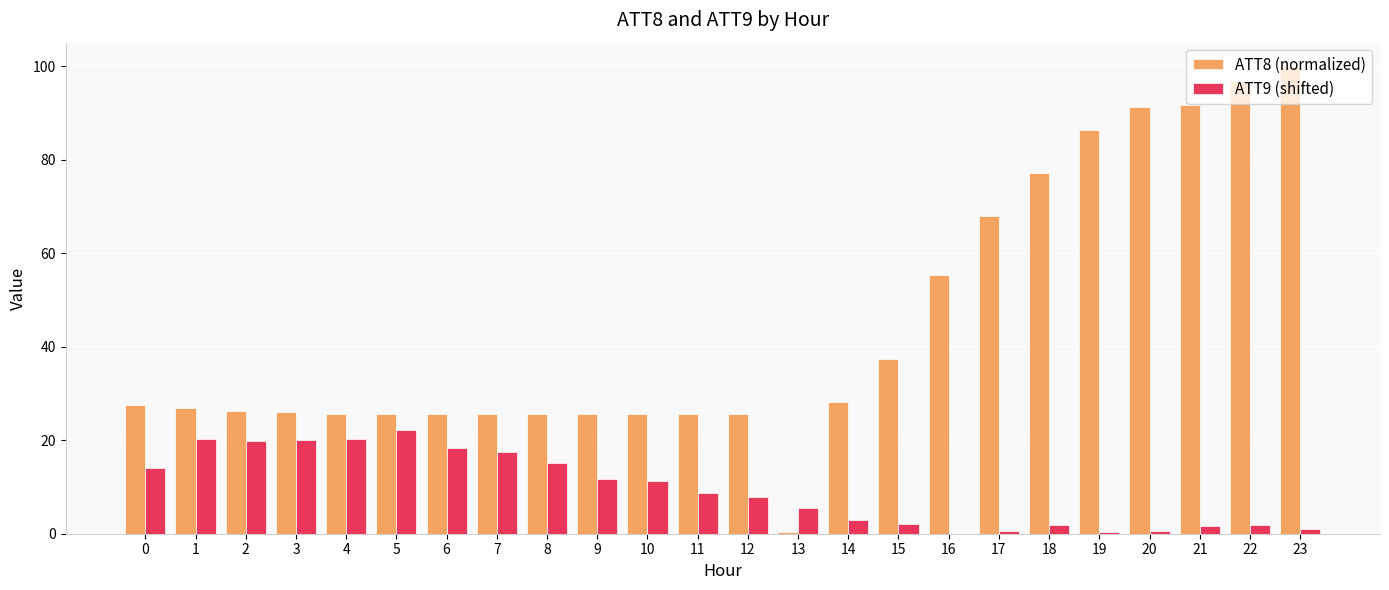

What is the sum of all ATT9 (shifted) values?

225.3